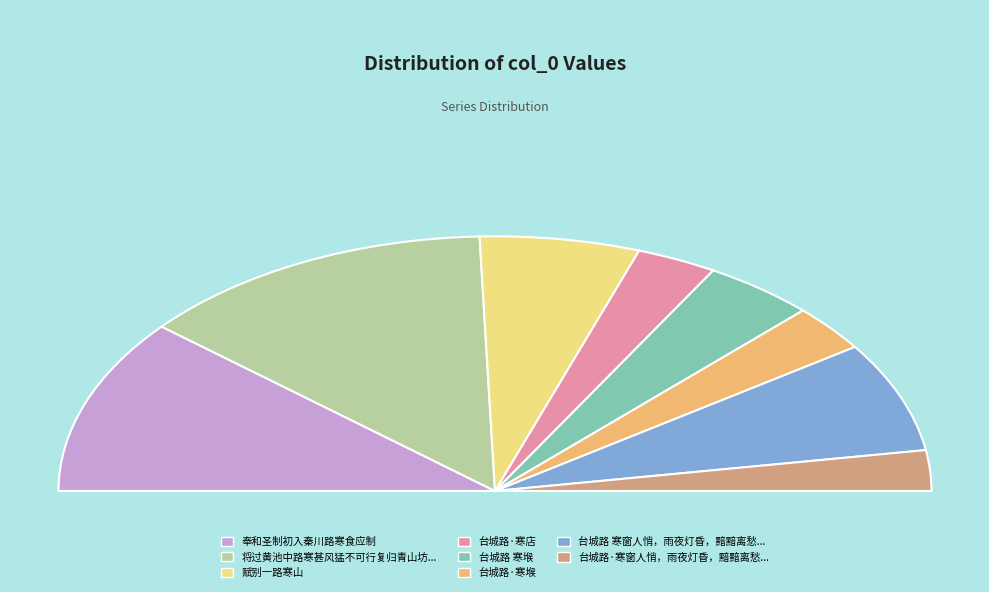

How many slices are in this pie chart?

8